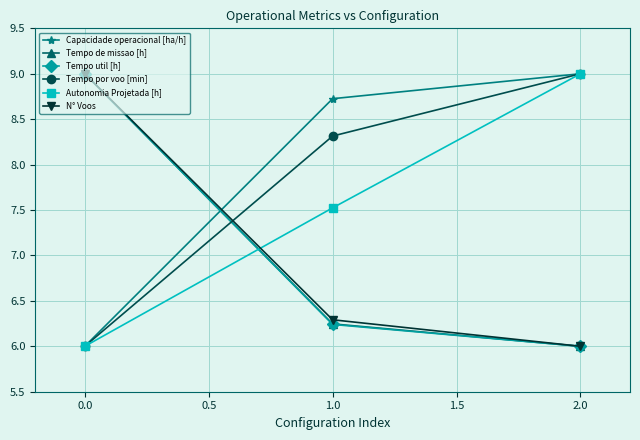

Is the value of Tempo de missao [h] at 0.0 greater than the value of Tempo util [h] at 2.0?

Yes